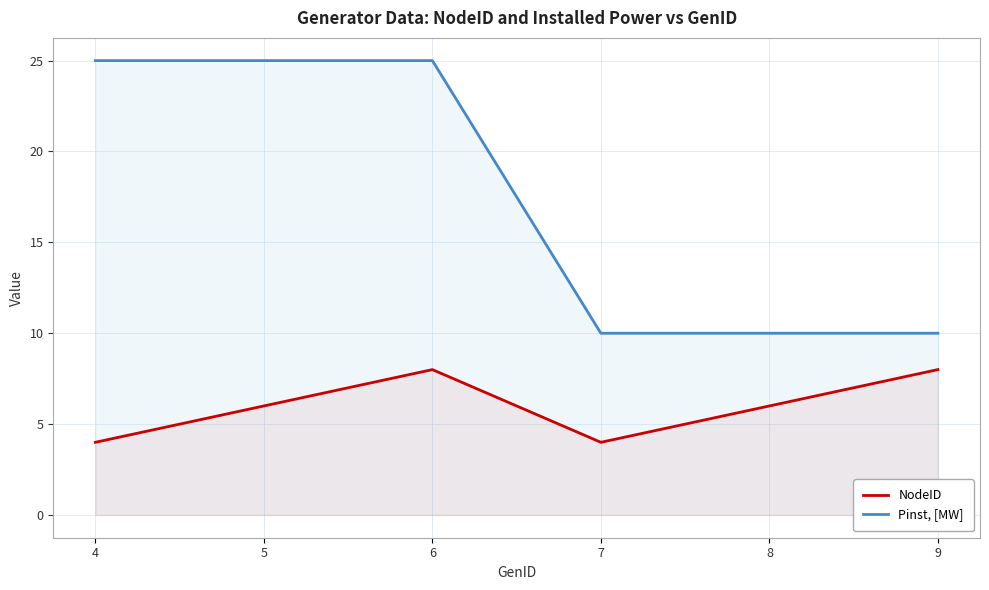

True or false: NodeID and Pinst, [MW] intersect in this chart.

False